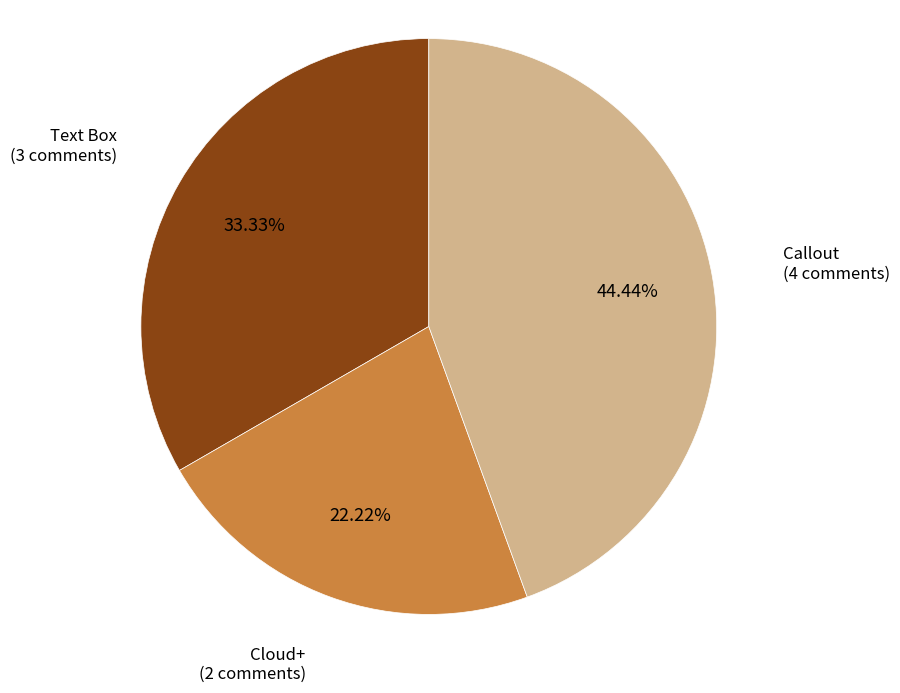

Count the number of slices in the pie.

3